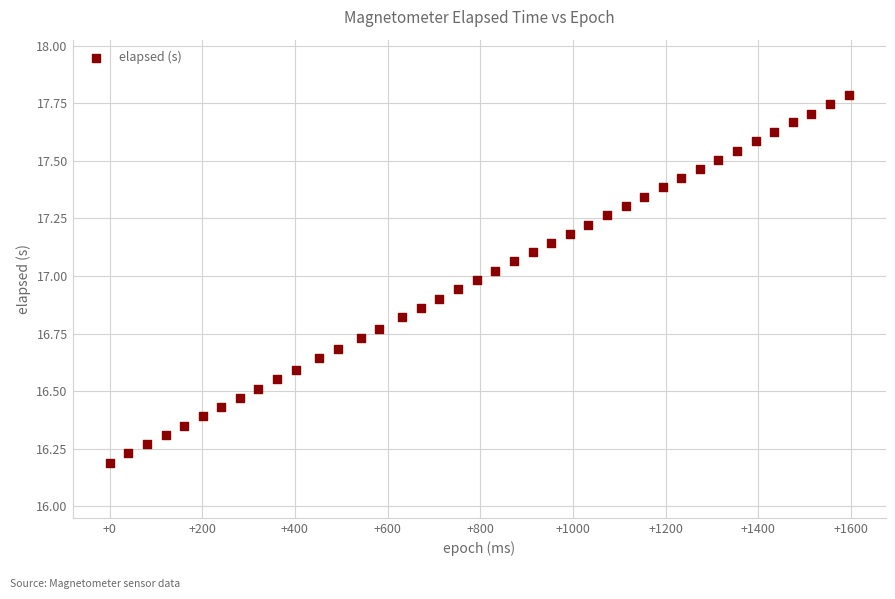

What is the range of X values (max minus min)?

1596.0